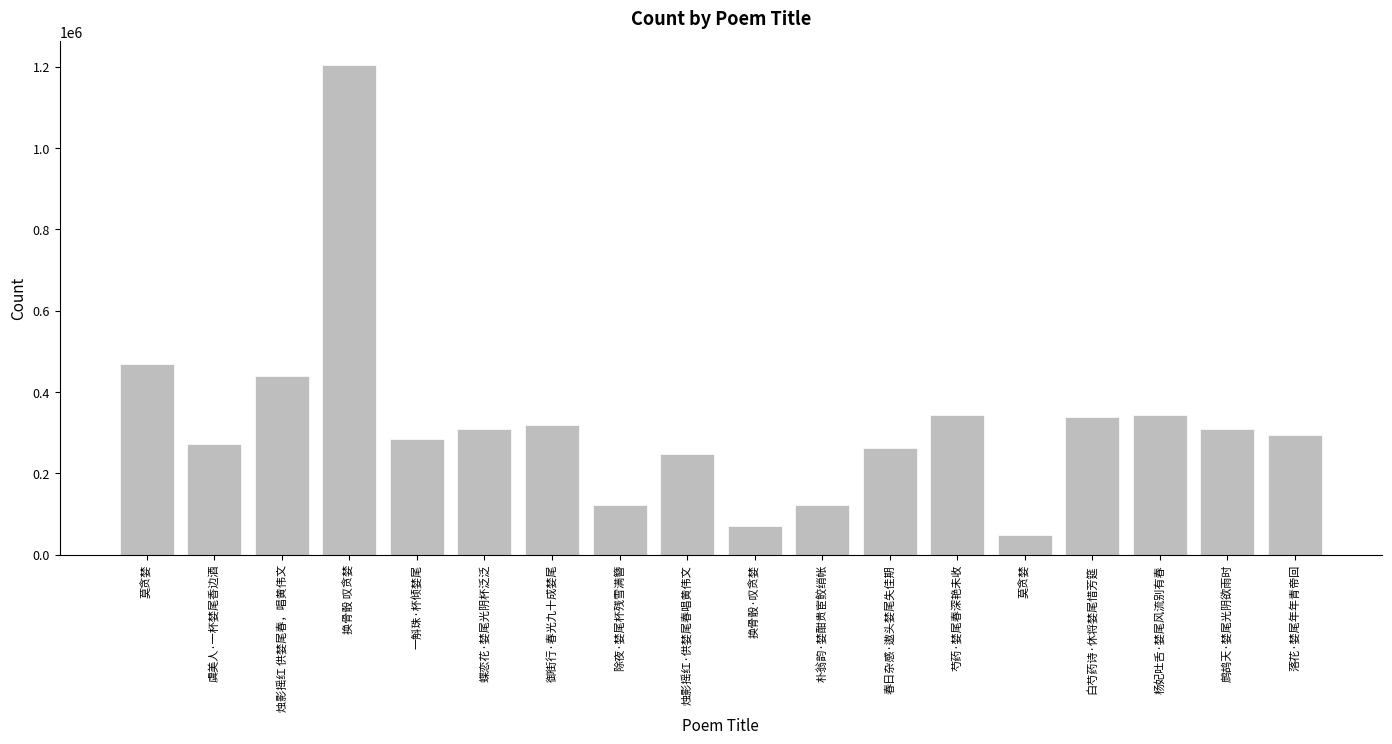

The chart shows a value of 338431 at 白芍药诗·休将婪尾惜芳筵. True or false?

True